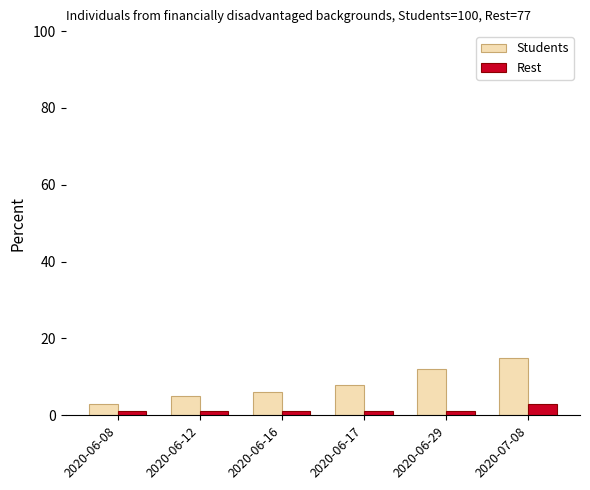

What is the sum of the Students values at 2020-06-12 and 2020-07-08?

20